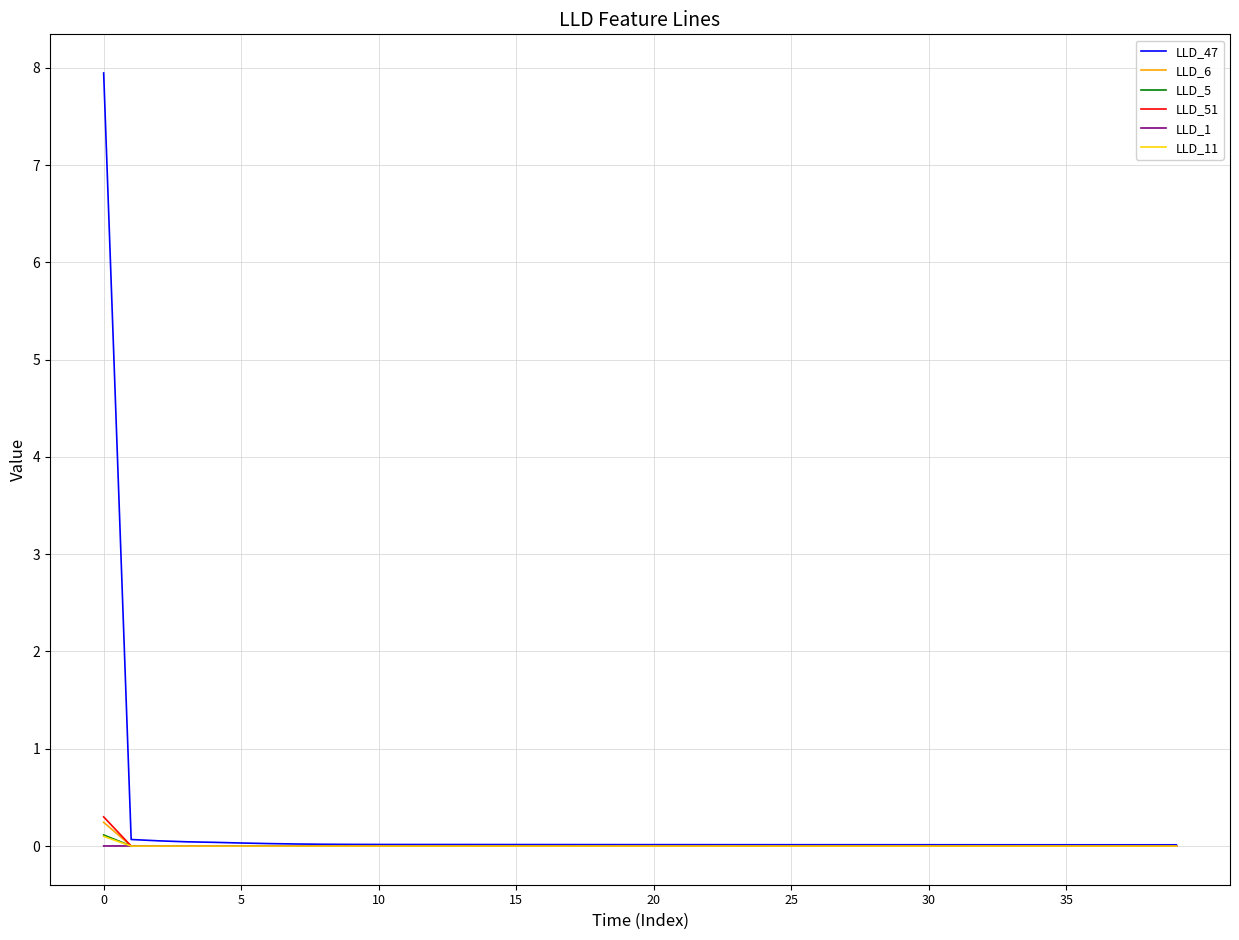

How many intersections are there between LLD_51 and LLD_5?

1